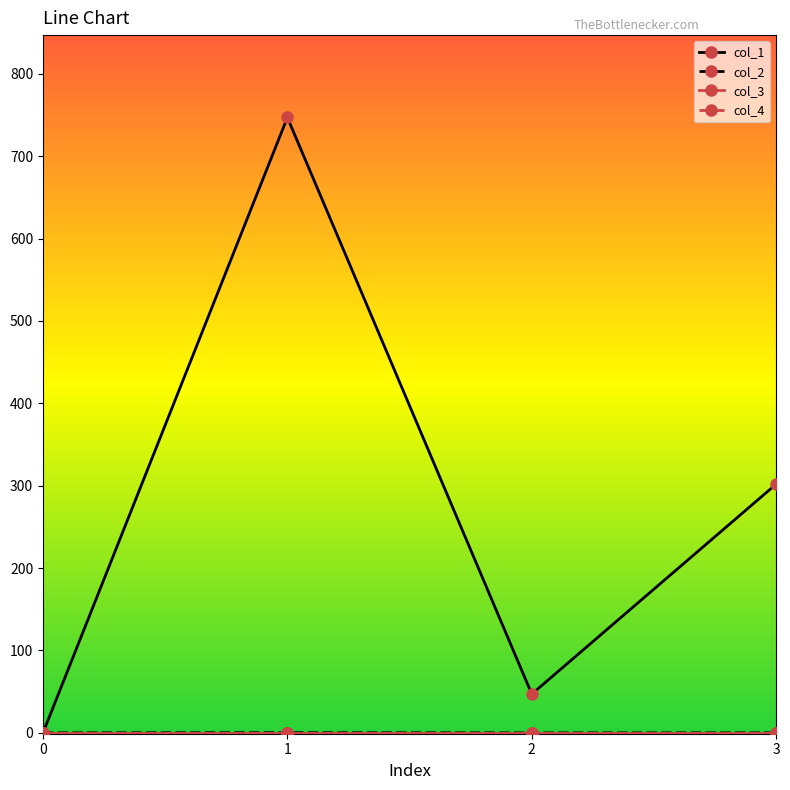

True or false: col_4 and col_1 cross at least once.

False